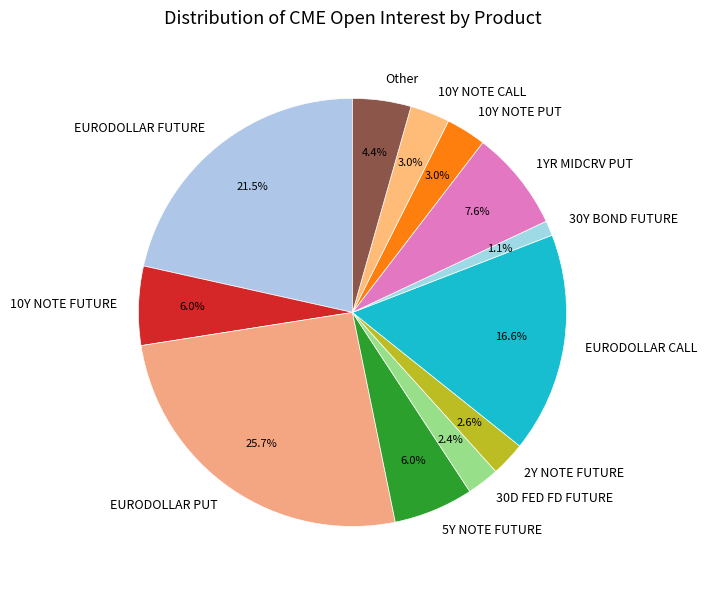

Does EURODOLLAR CALL represent more than half of the total?

No